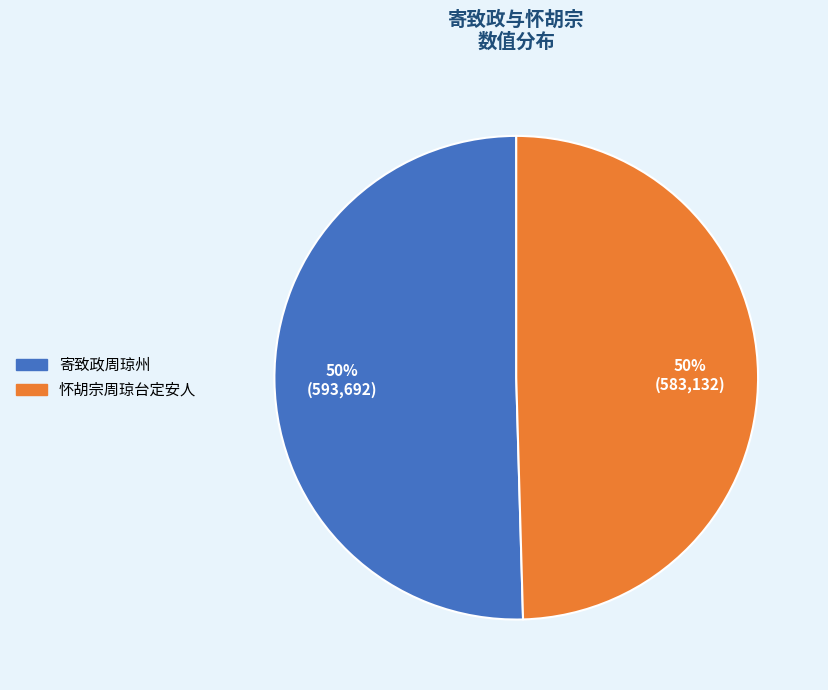

To the nearest percent, what is the average slice percentage?

50%